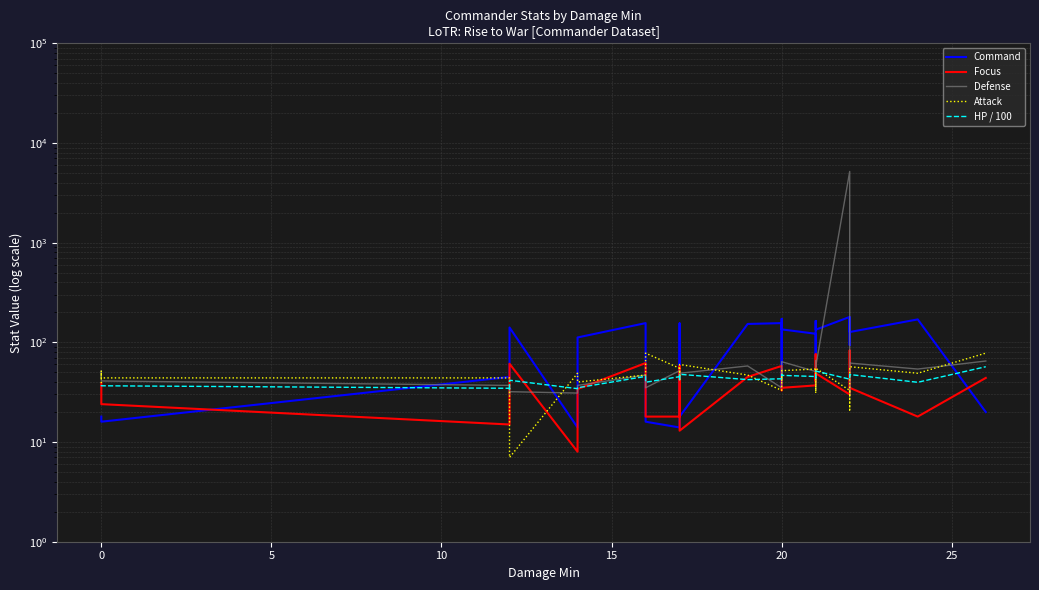

At how many categories does at least one series exceed 2778?

1